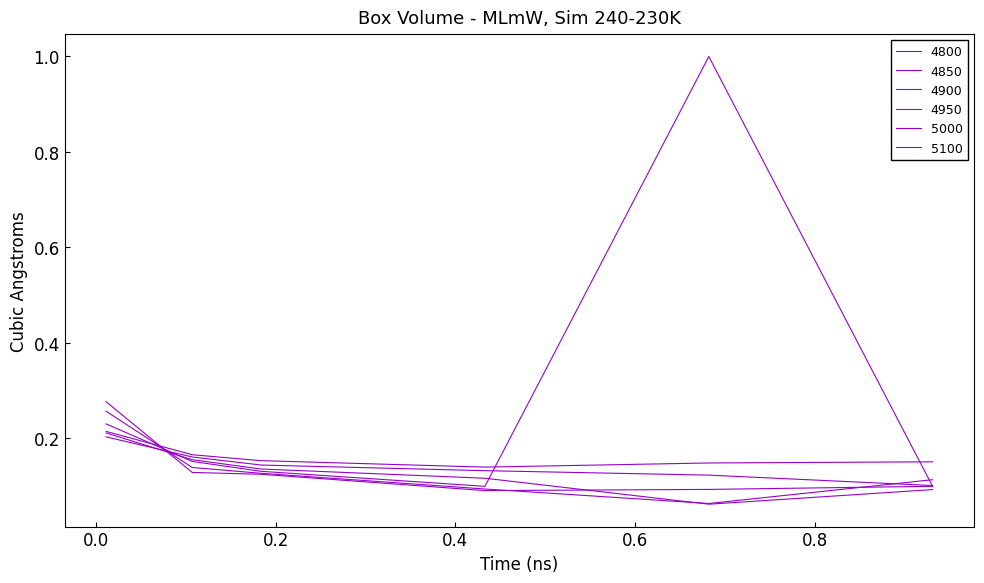

At how many categories does at least one series exceed 0?

6